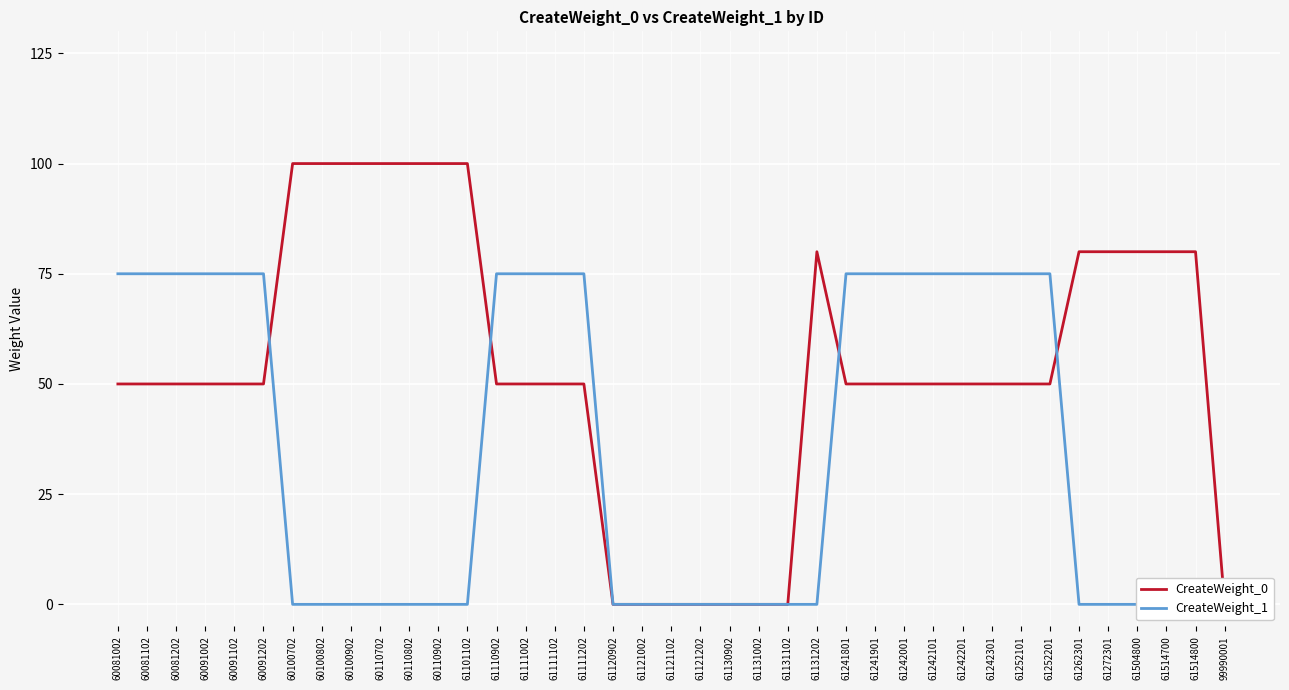

Count the CreateWeight_1 values in the range 0 to 75.

39